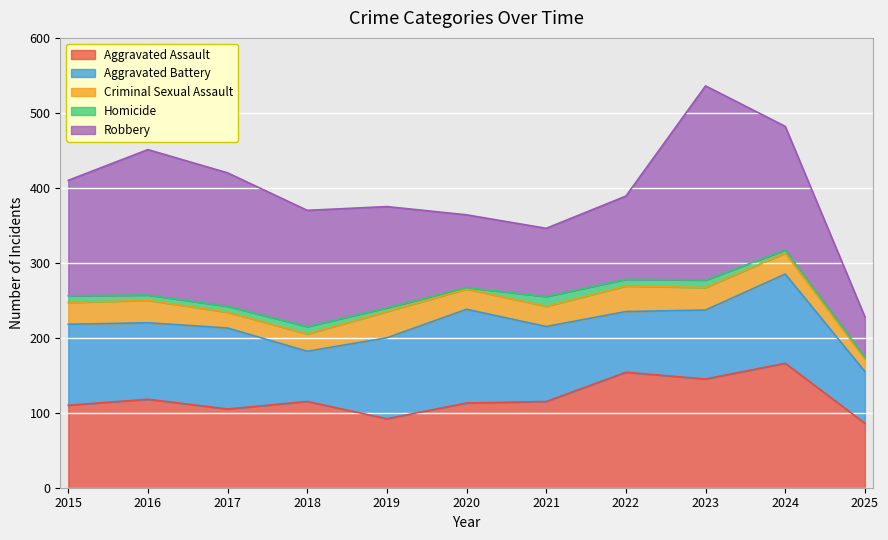

Reading left to right, list all the values displayed in this chart.

Aggravated Assault: 110	118	105	115	92	113	115	154	145	166	86
Aggravated Battery: 108	102	108	67	108	125	100	81	92	119	69
Criminal Sexual Assault: 29	30	21	23	35	27	27	34	30	28	17
Homicide: 9	7	8	10	5	2	13	9	10	4	2
Robbery: 154	194	178	155	135	97	91	111	259	165	54